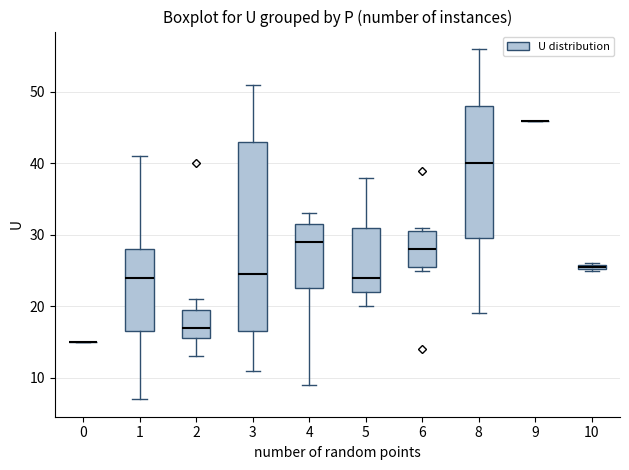

Which box is the tallest, from its lower edge to its upper edge?

3